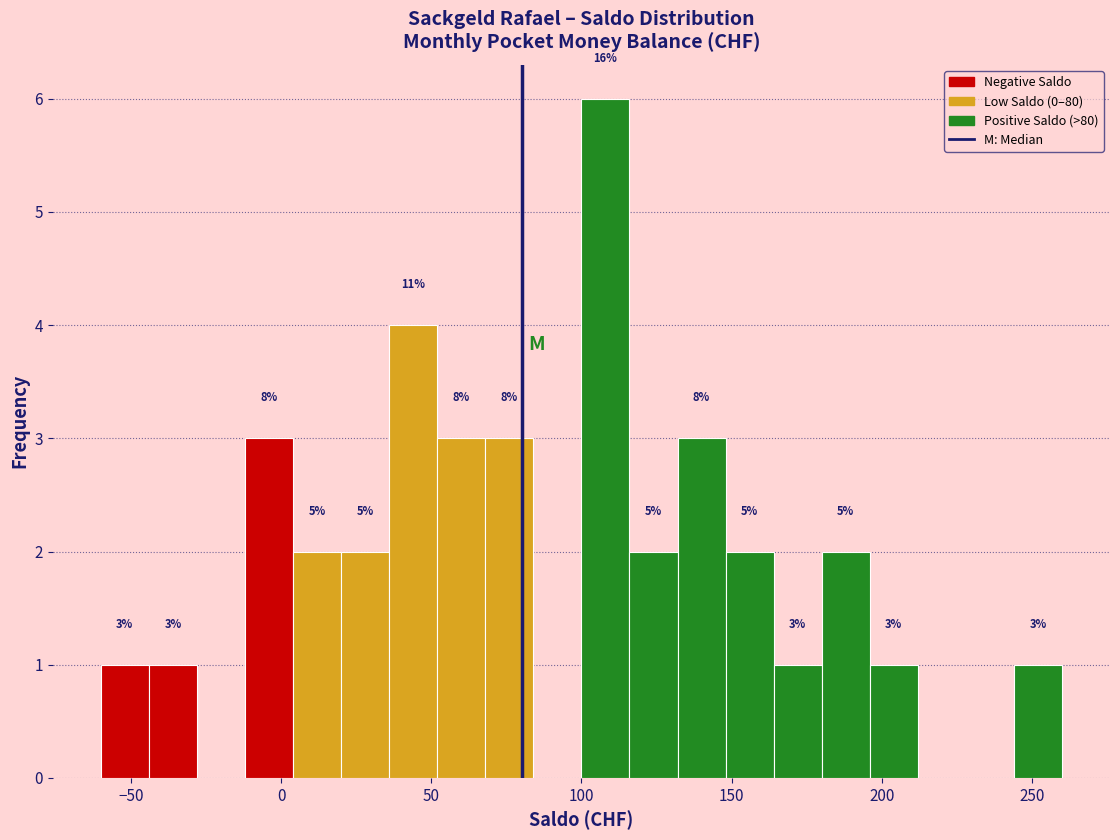

Read against the x-axis, roughly where is the centre of the tallest bar?

110